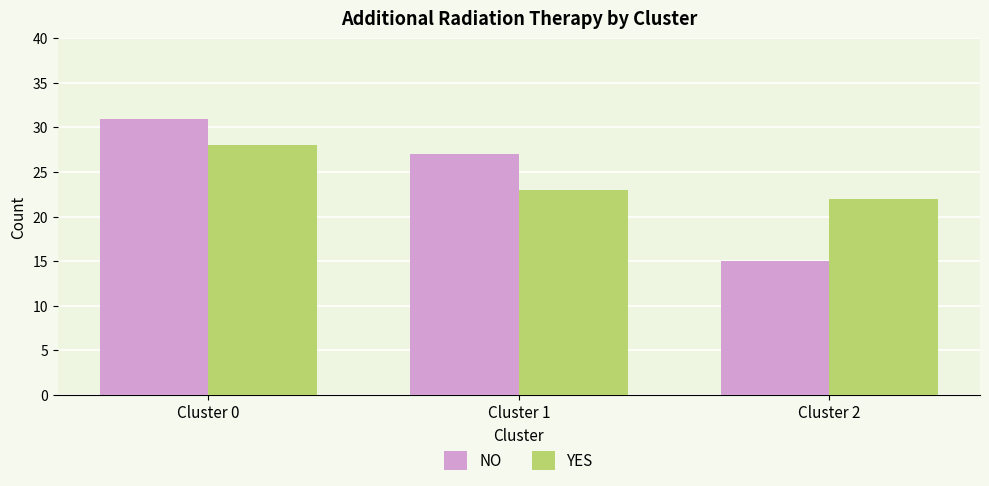

What are all the series names shown in the legend?

NO, YES